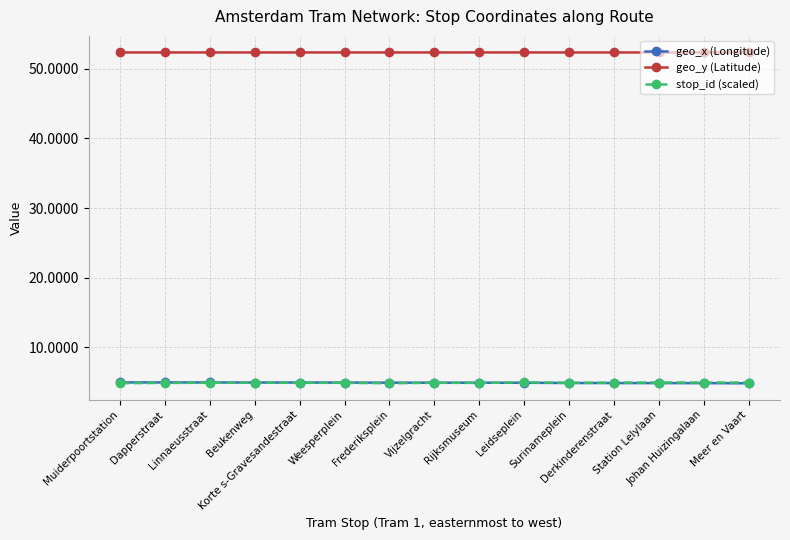

How many distinct data groups are displayed?

3